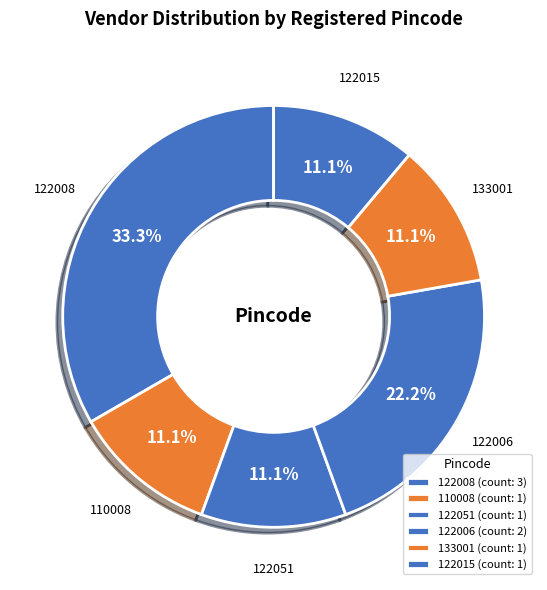

Count the number of slices in the pie.

6